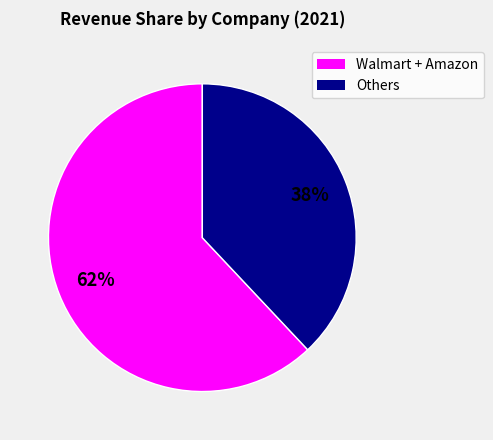

Does any single category account for the majority?

Yes